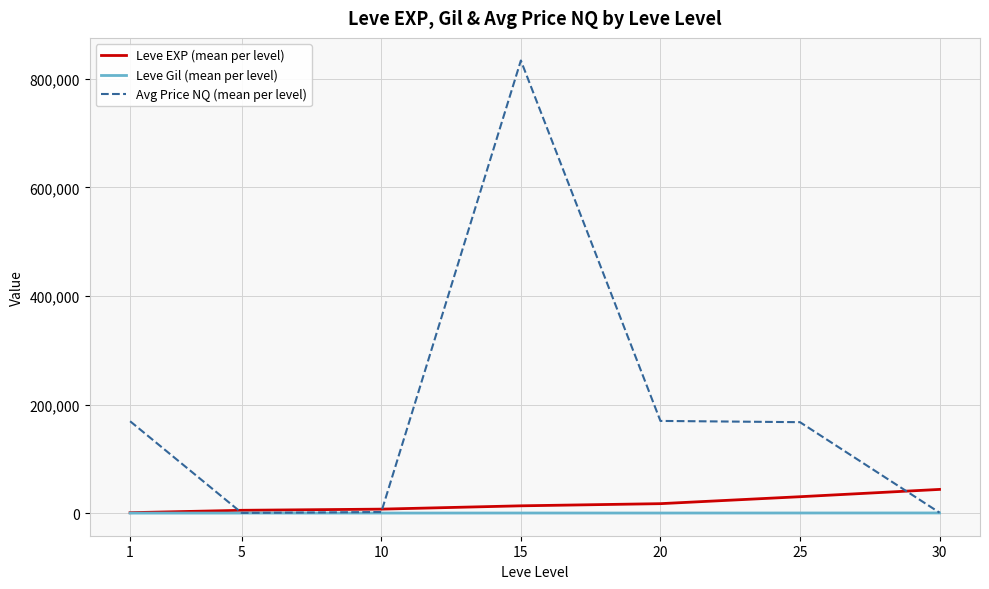

What is the lowest value of the Leve EXP (mean per level) series?

853.3